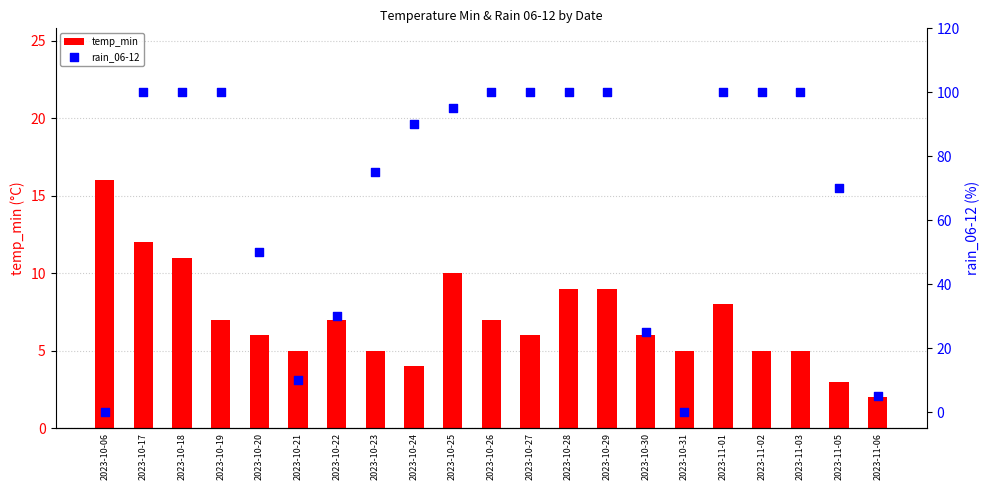

At how many categories does at least one series exceed 93?

11